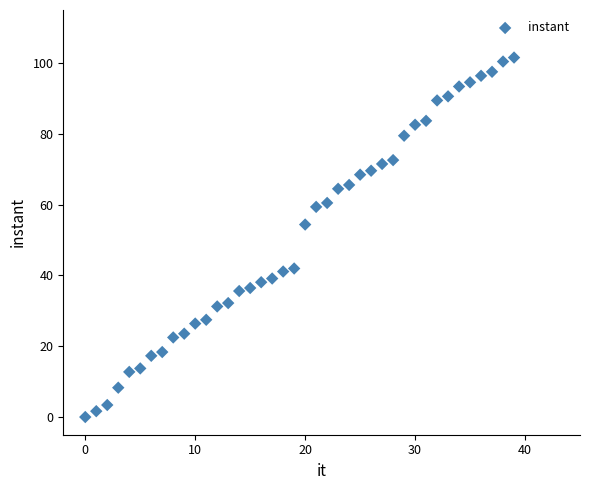

What is the range of Y values (max minus min)?

101.6